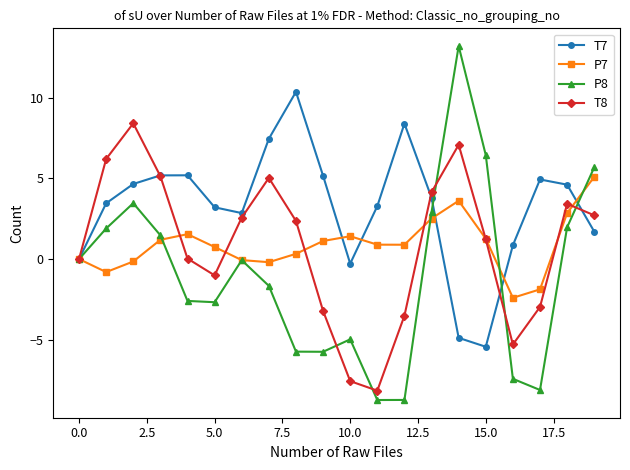

What is the difference between the second highest and second lowest values in the P8 series?

15.2